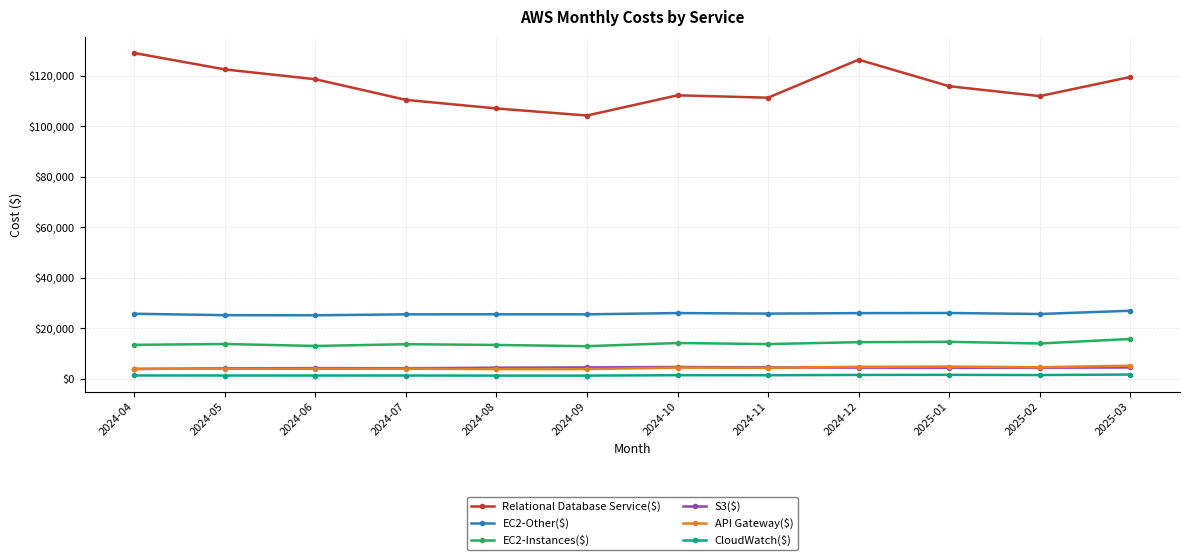

What is the maximum value shown in the chart?

128989.5